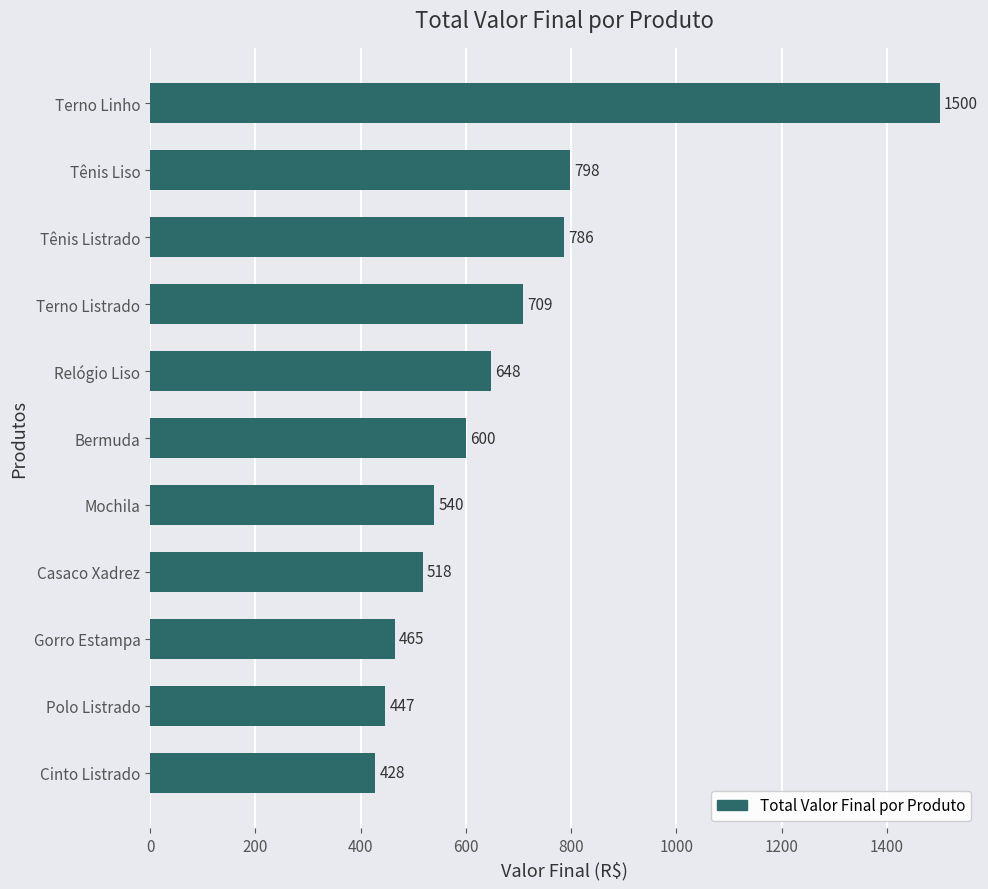

Reading top to bottom, extract all data points from this chart.

Terno Linho=1500	Tênis Liso=798	Tênis Listrado=786	Terno Listrado=709	Relógio Liso=648	Bermuda=600	Mochila=540	Casaco Xadrez=518	Gorro Estampa=465	Polo Listrado=447	Cinto Listrado=428